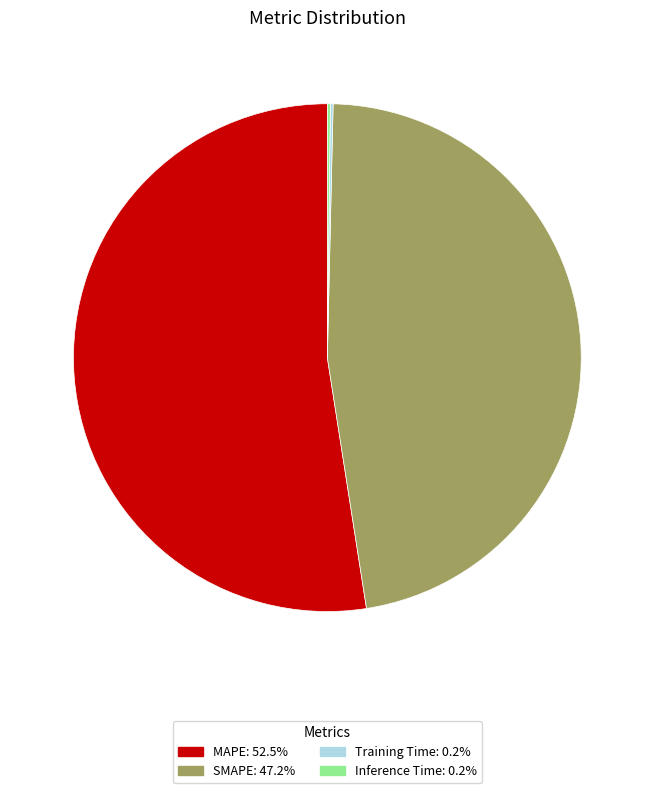

Does MAPE account for over 50% of the chart?

Yes